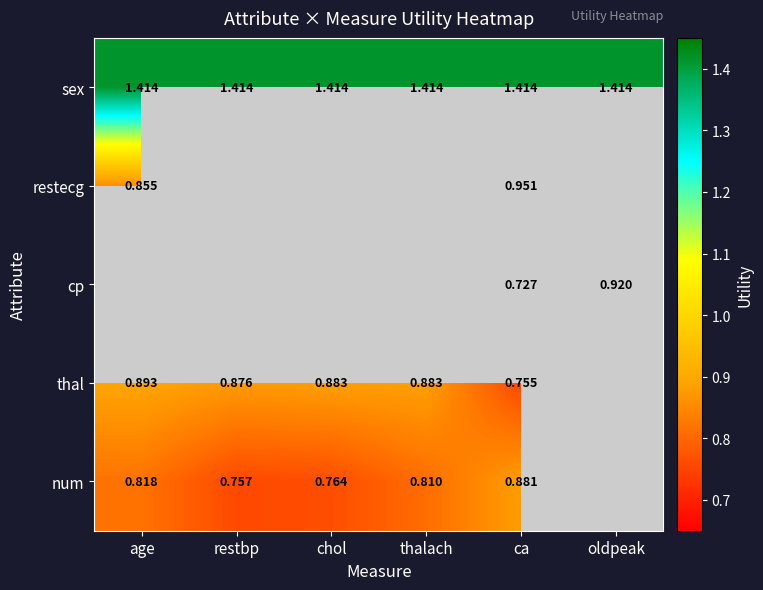

True or false: sex has a value of 2.2 at chol.

False